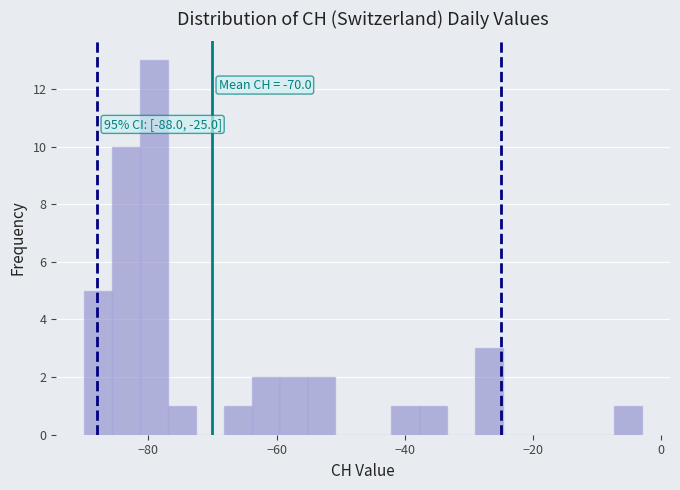

Read against the x-axis, roughly where is the centre of the tallest bar?

-80